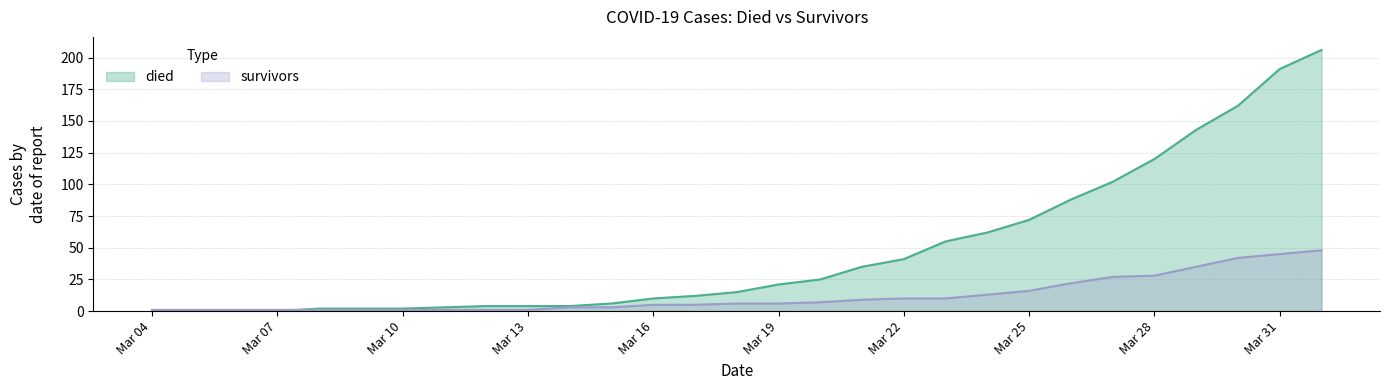

What is the approximate value of died at 2020-03-30, to the nearest 5?

160